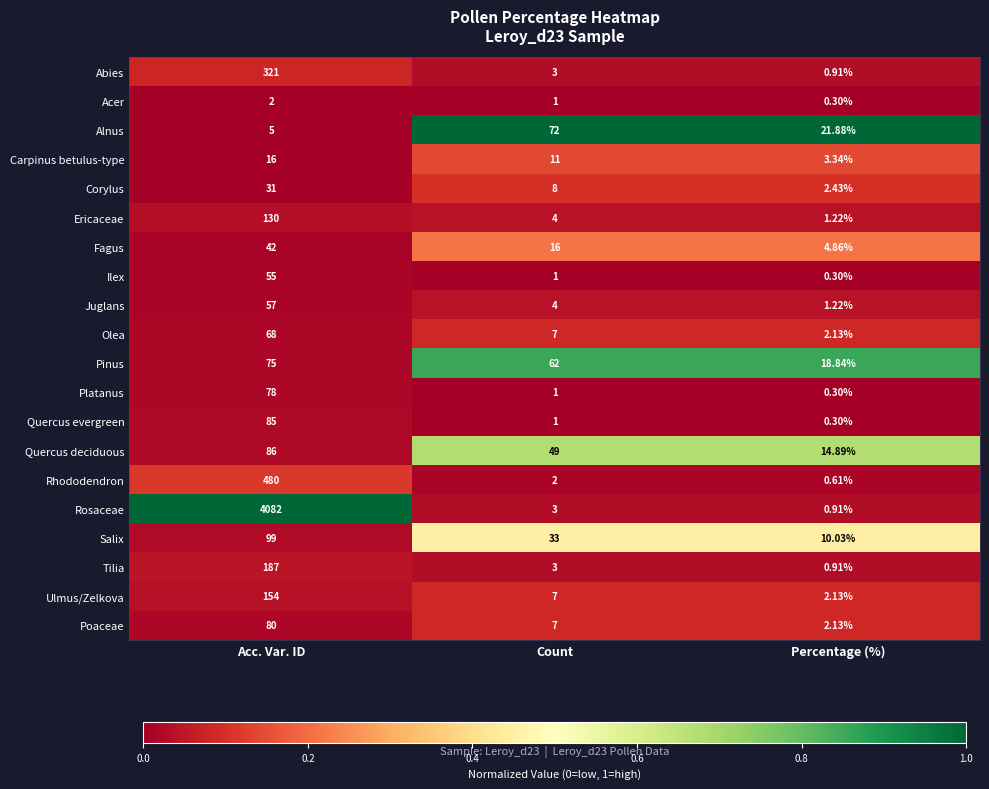

At which category is the sum across all series the highest?

Acc. Var. ID